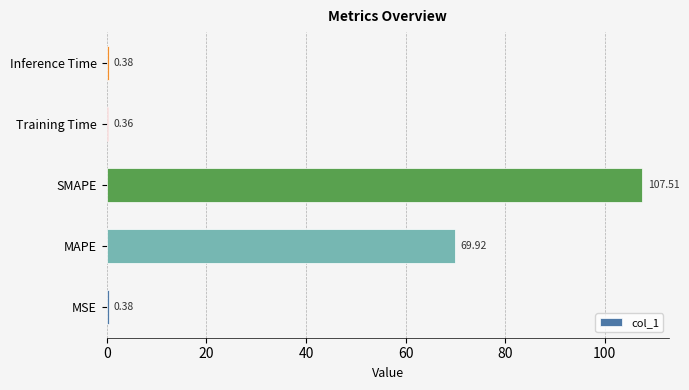

What is the difference between the maximum and minimum values?

107.2